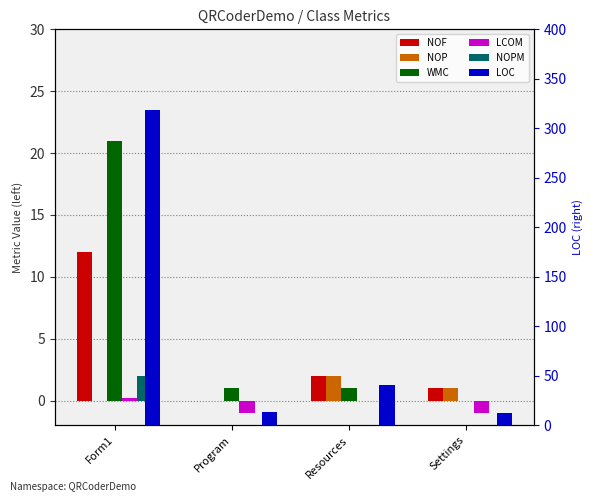

How many groups of bars are there?

4